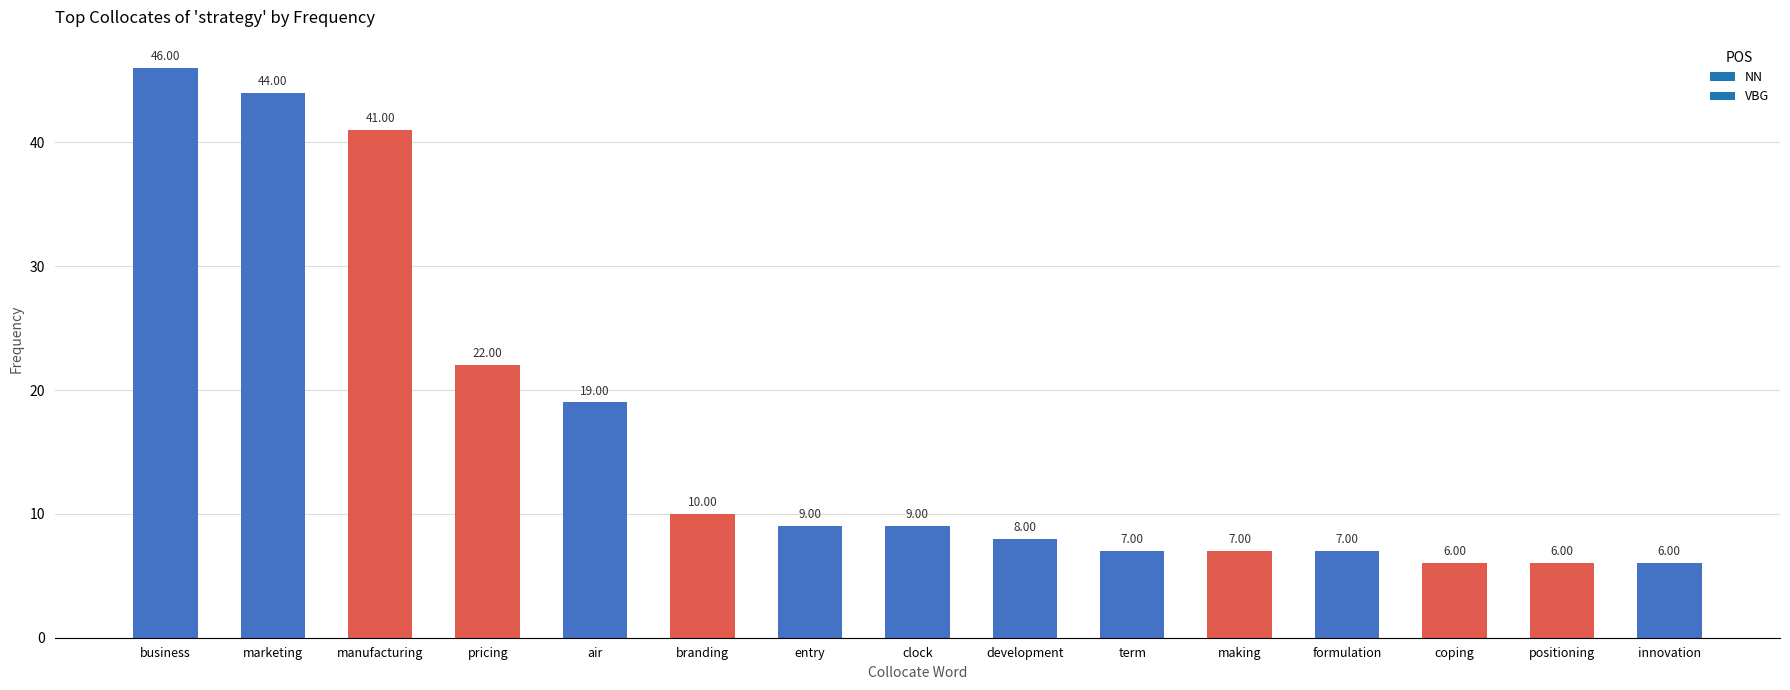

What is the ratio of the value at air to the value at marketing?

0.4